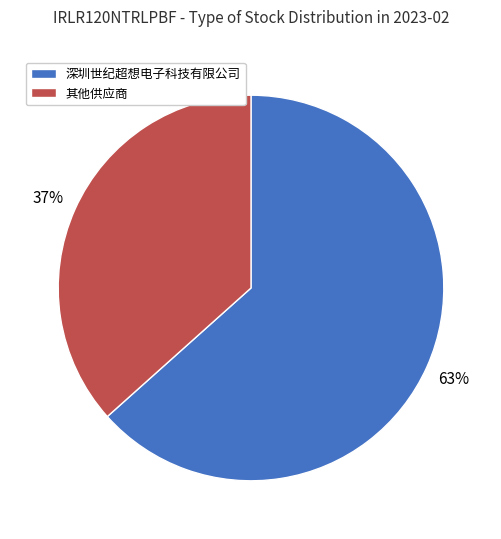

Between 深圳世纪超想电子科技有限公司 and 其他供应商, which is larger?

深圳世纪超想电子科技有限公司